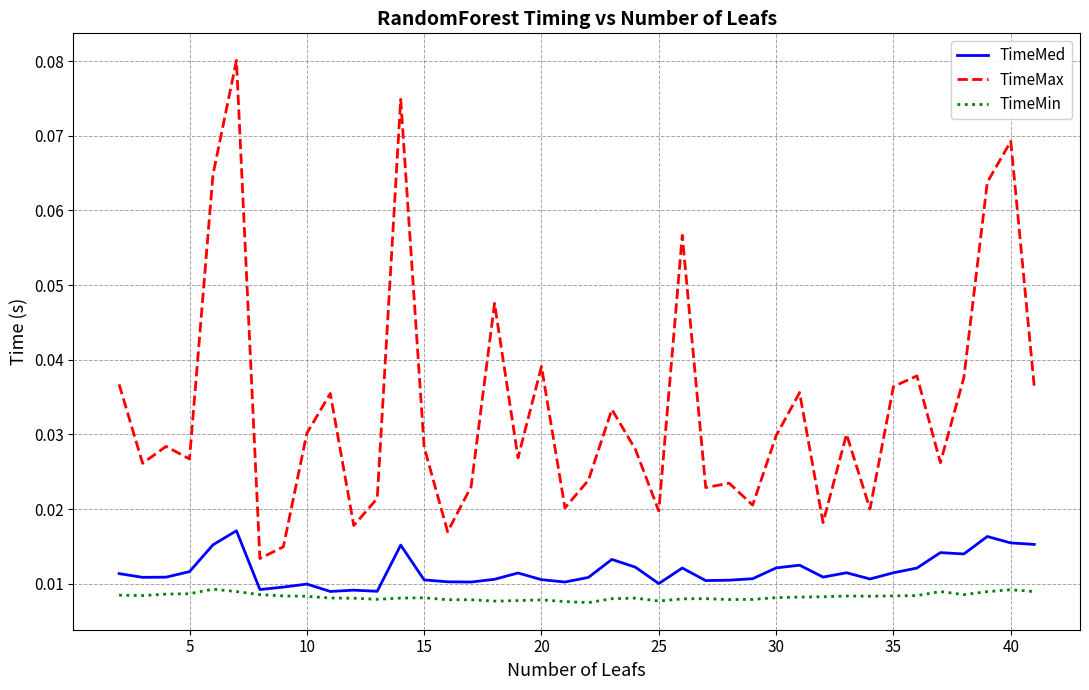

Count the TimeMed values in the range 0 to 1.

40